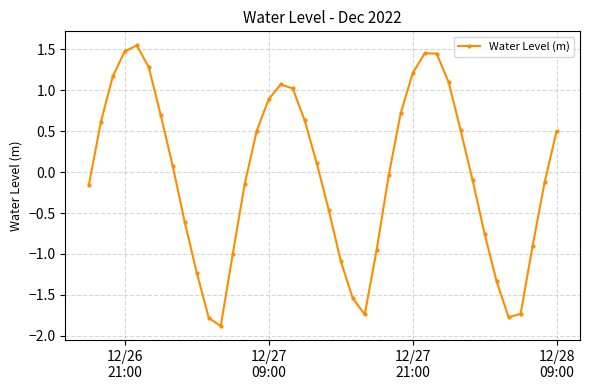

Count the number of data series in this chart.

1